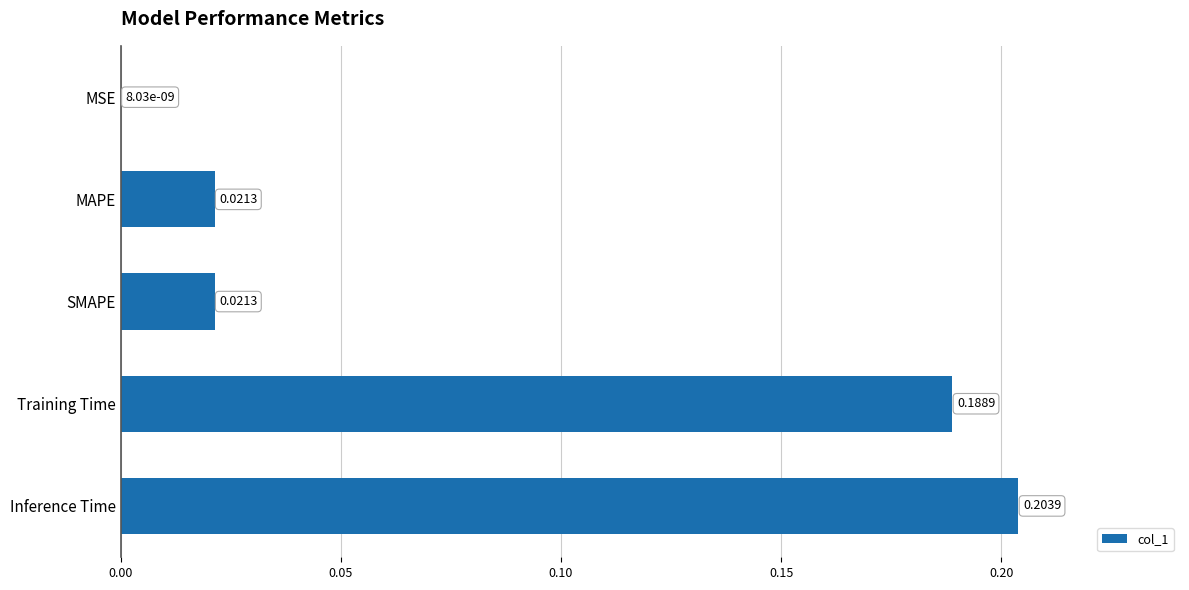

Where is the data nearest to the value 0?

MSE